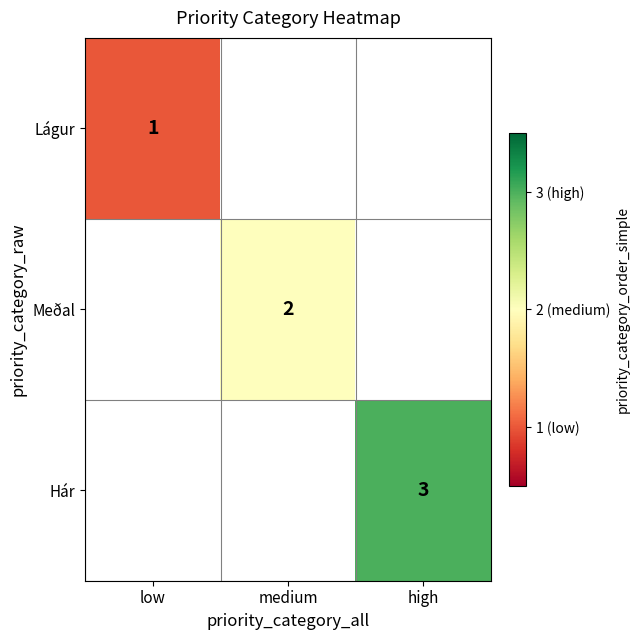

Count the number of data series in this chart.

3